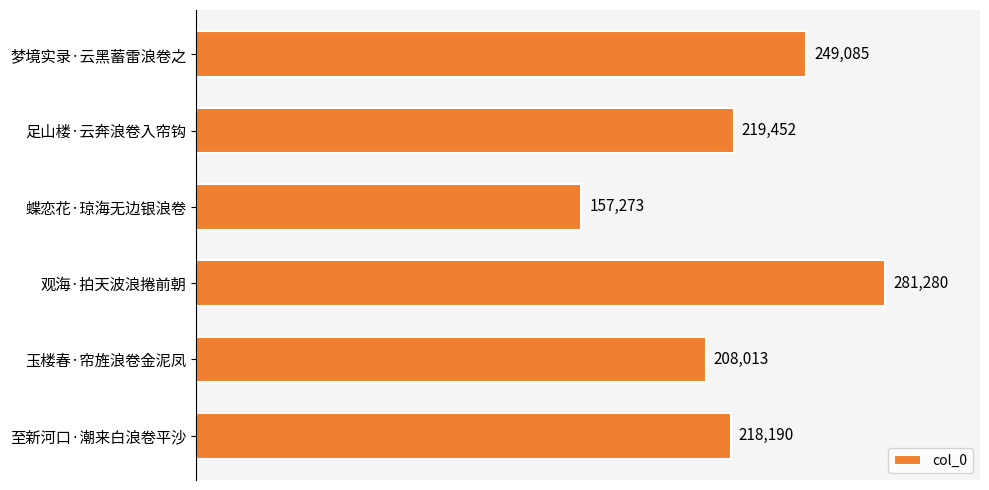

What is the maximum value shown in the chart?

281280